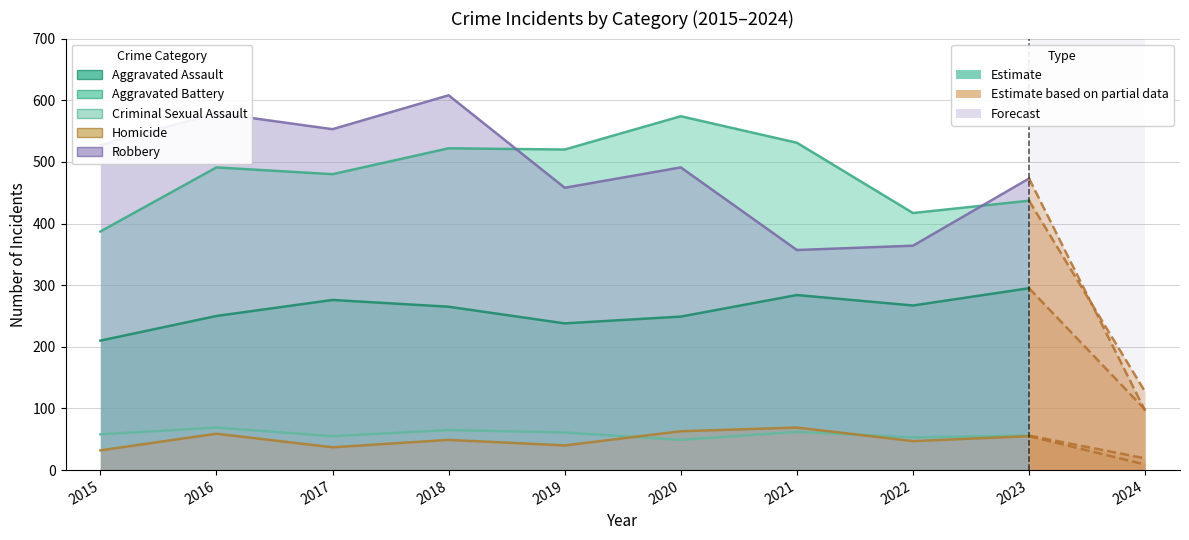

Rank the series at 2015 from highest to lowest value.

Robbery, Aggravated Battery, Aggravated Assault, Criminal Sexual Assault, Homicide